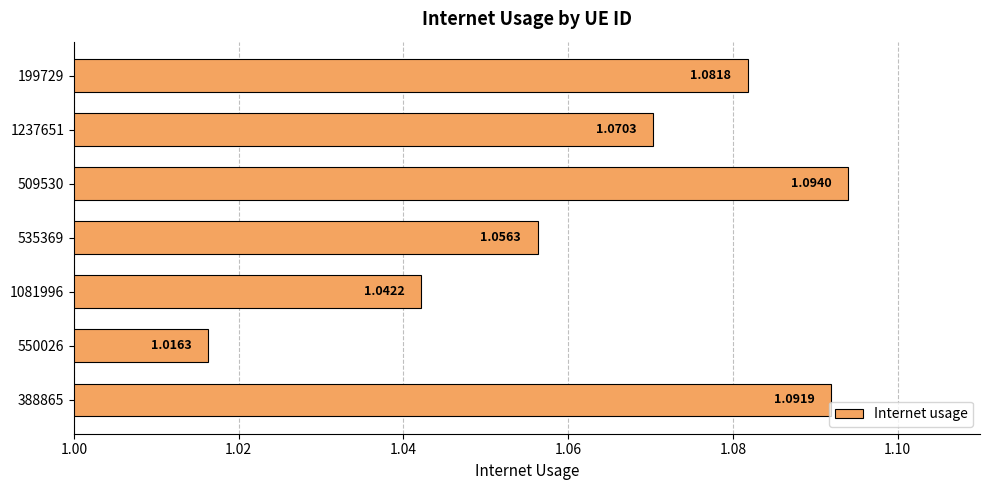

Rank the categories by value from highest to lowest.

509530, 388865, 199729, 1237651, 535369, 1081996, 550026